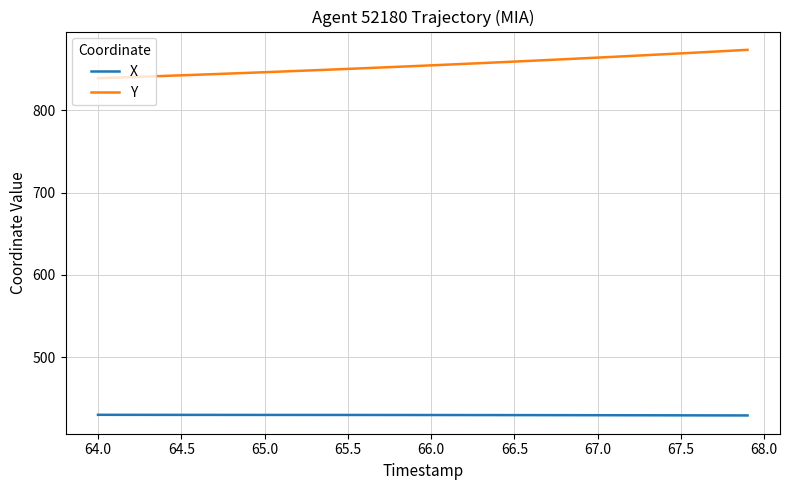

Which series has the largest total across all categories?

Y